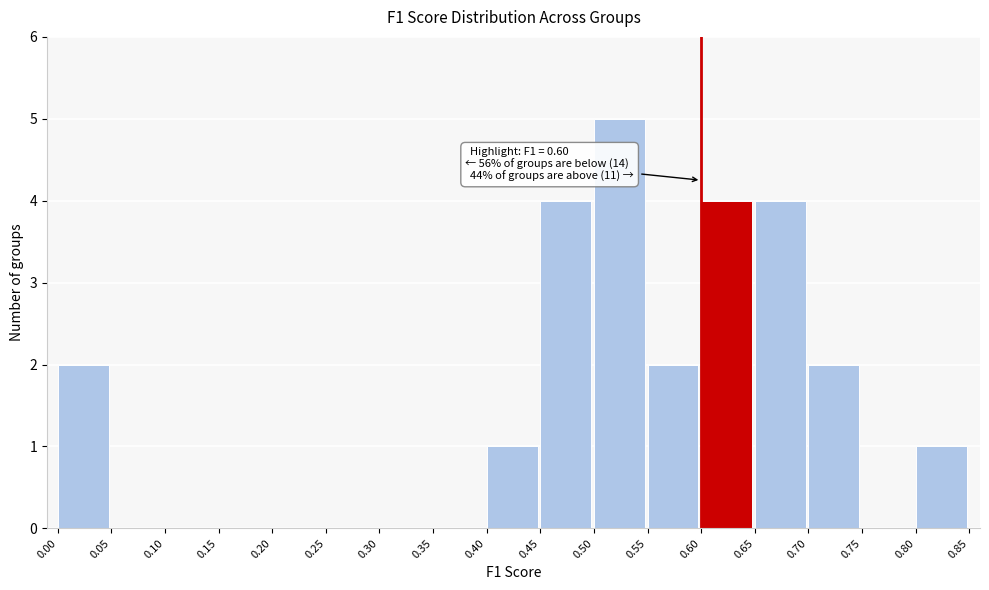

Over which range of the x-axis is the bar tallest?

0.50 to 0.55